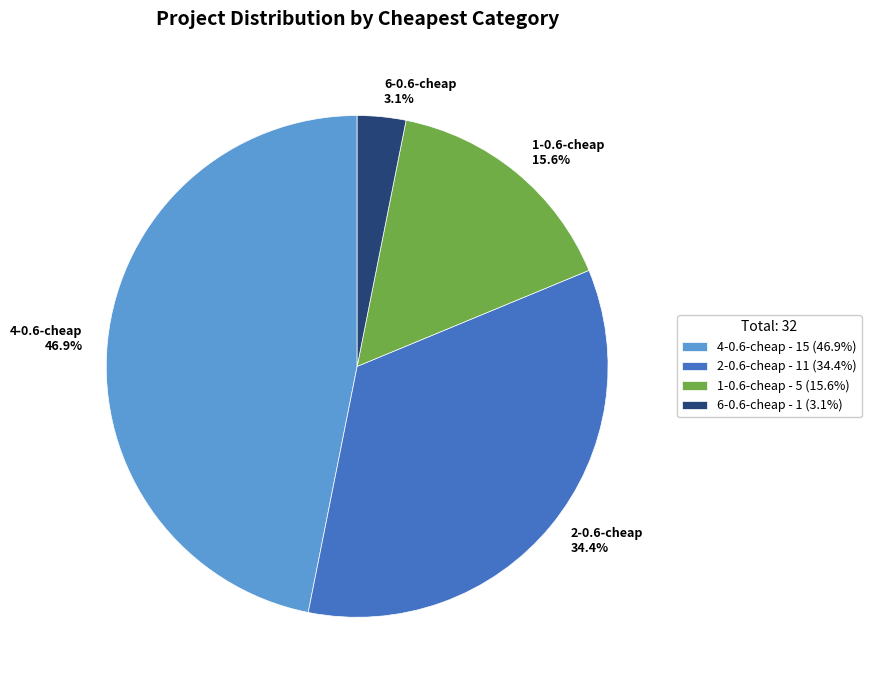

Does 6-0.6-cheap 3.1% represent more than half of the total?

No